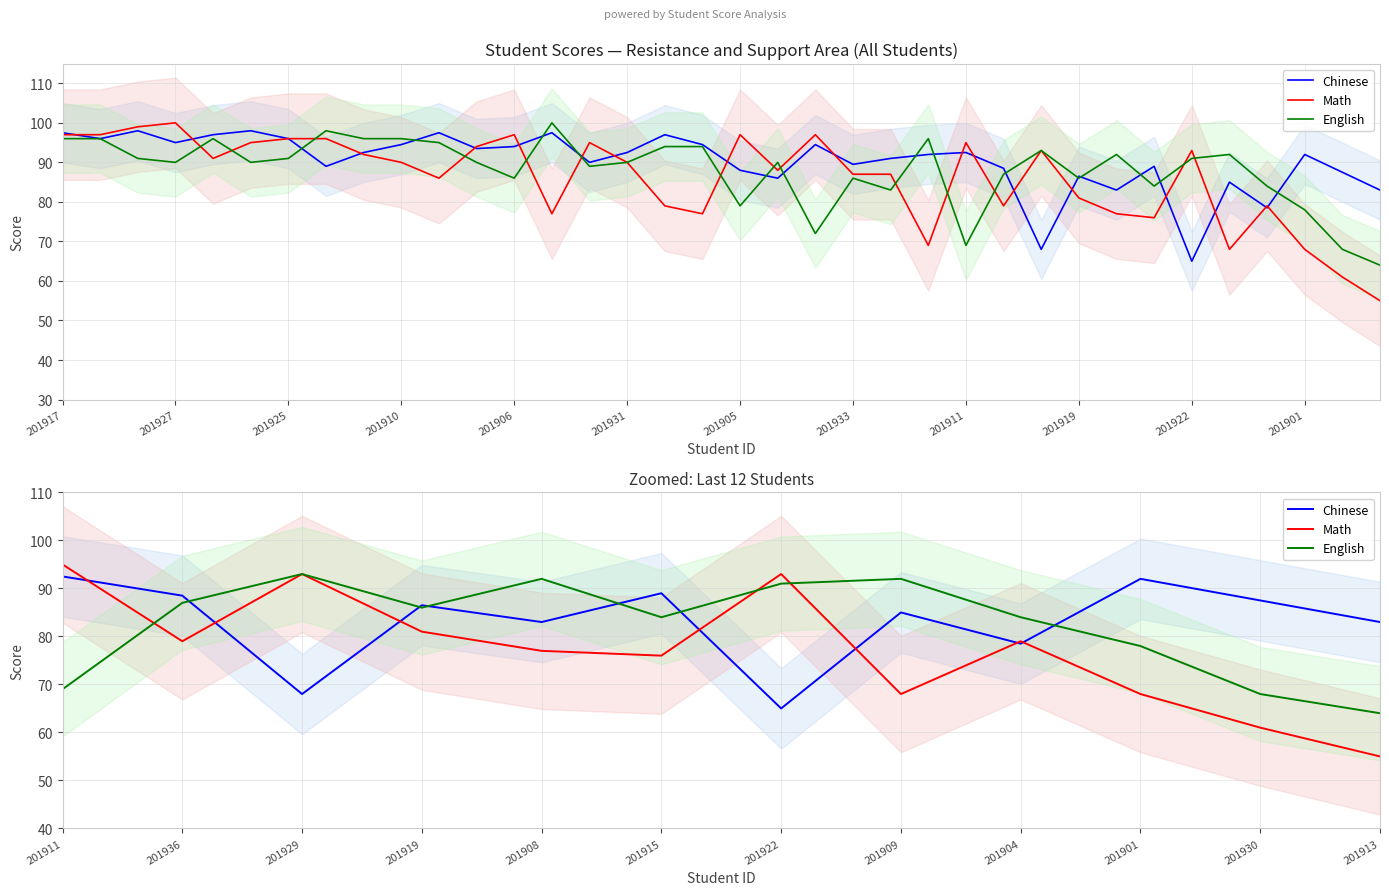

At how many categories does at least one series exceed 88?

8